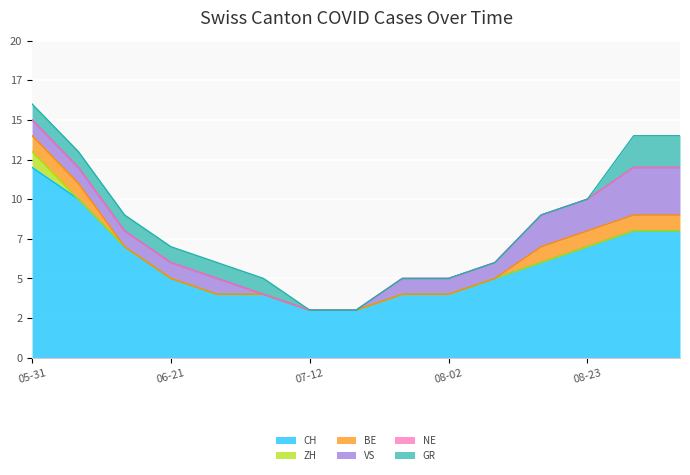

What position from the right is 2020-08-16?

4